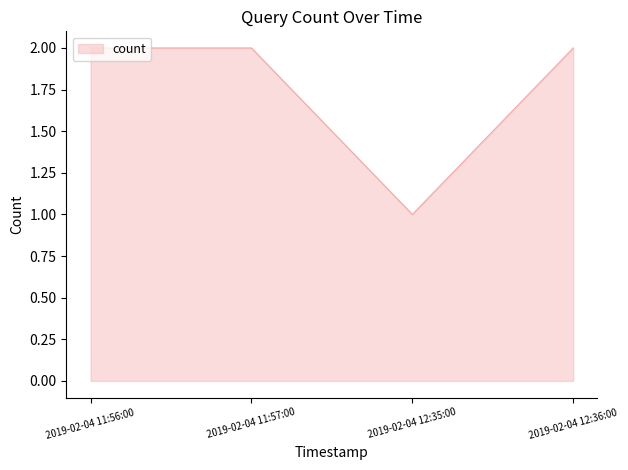

What is the difference between the maximum and minimum values?

1